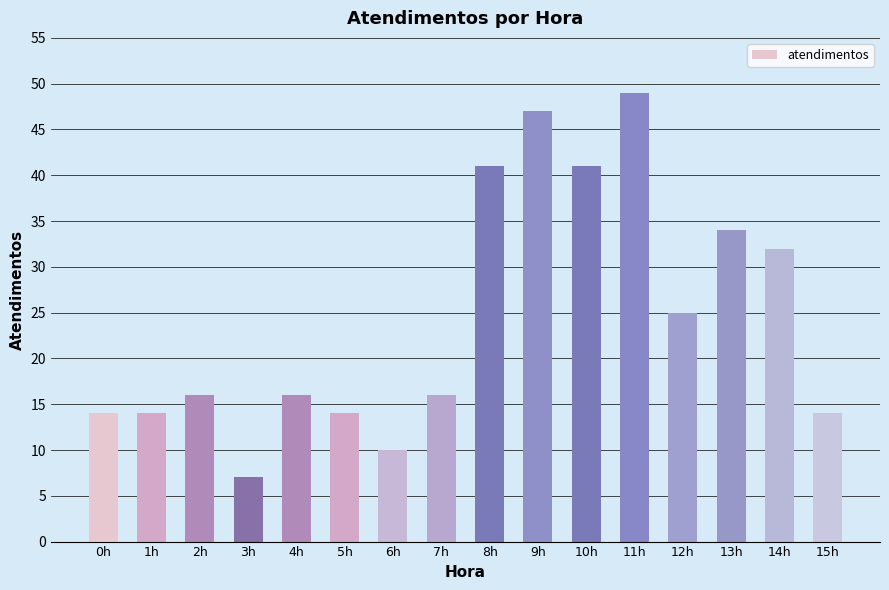

What is the ratio of the value at 13h to the value at 12h?

1.4